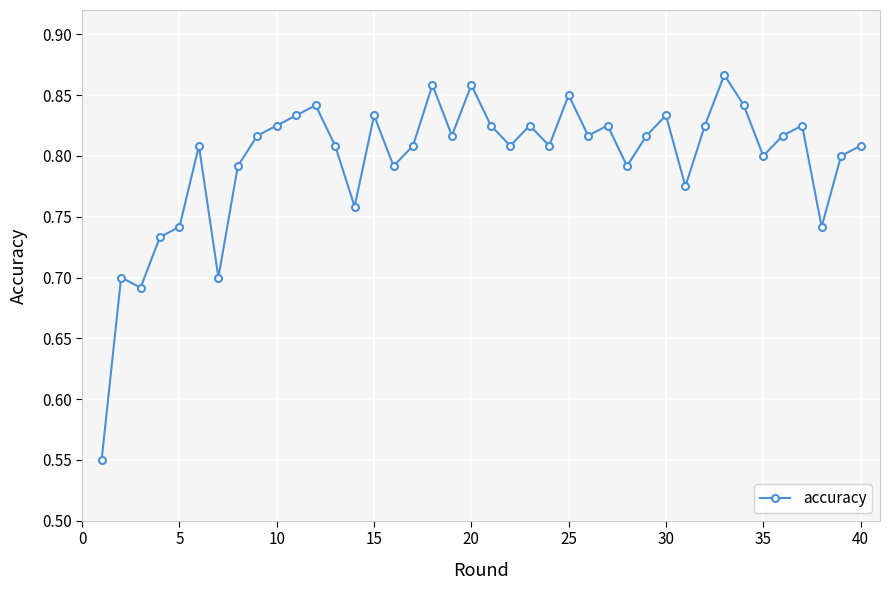

What is the difference between the maximum and minimum values?

0.3